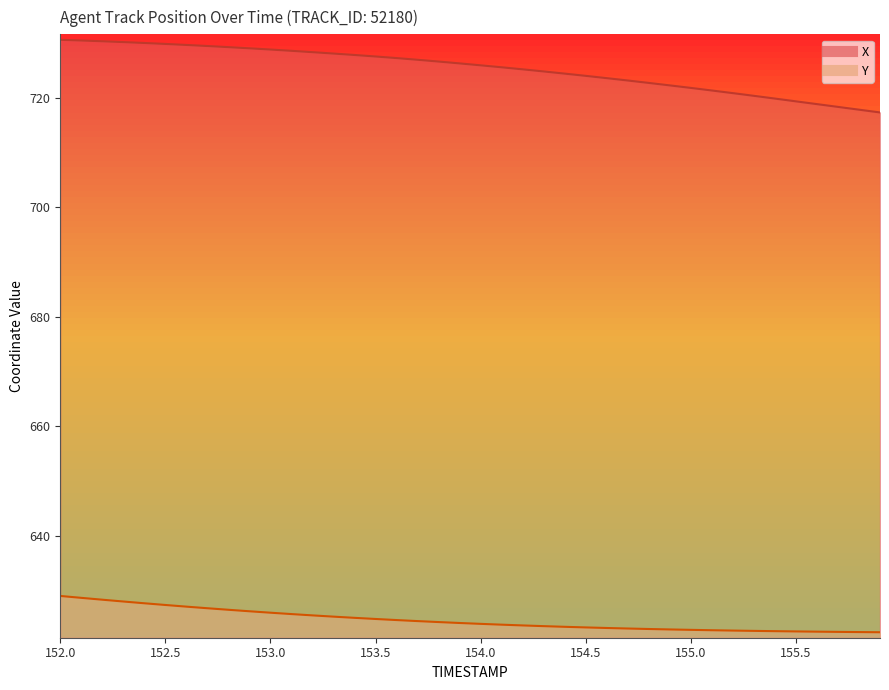

At how many categories does at least one series exceed 673?

40